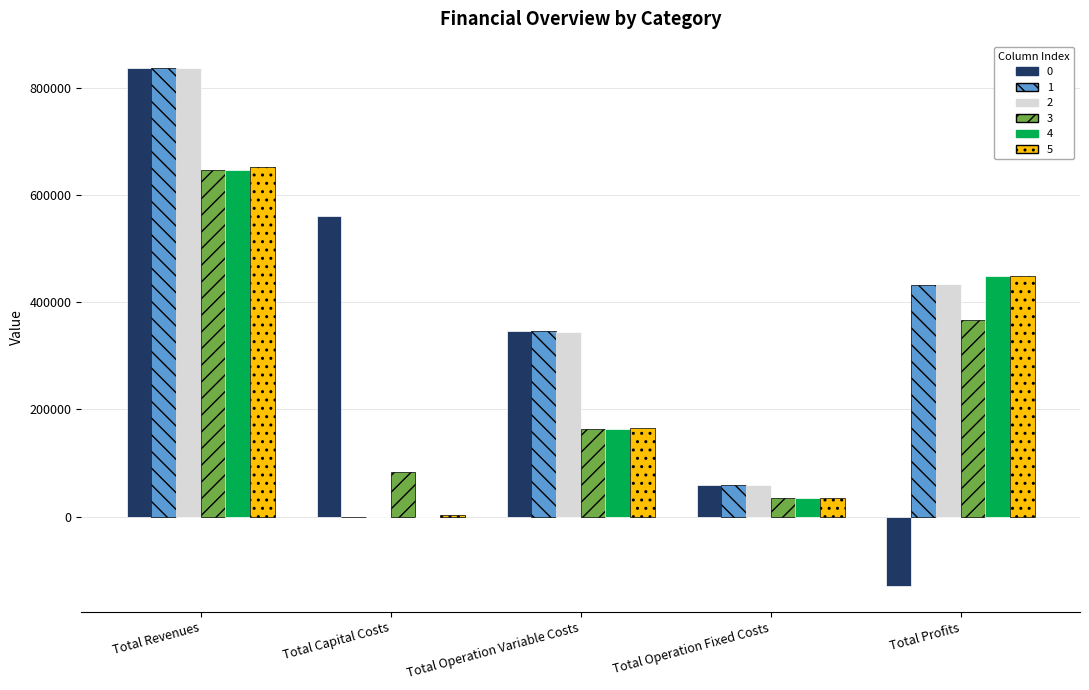

Reading left to right, list all the values displayed in this chart.

0: Total Revenues=838132.8	Total Capital Costs=561498.0	Total Operation Variable Costs=346815.7	Total Operation Fixed Costs=59361.6	Total Profits=-129542.5
1: Total Revenues=838132.8	Total Capital Costs=0.0	Total Operation Variable Costs=345956.7	Total Operation Fixed Costs=59361.6	Total Profits=432814.5
2: Total Revenues=838132.8	Total Capital Costs=0.0	Total Operation Variable Costs=345096.4	Total Operation Fixed Costs=59361.6	Total Profits=433674.7
3: Total Revenues=647276.2	Total Capital Costs=82400.0	Total Operation Variable Costs=163601.2	Total Operation Fixed Costs=34393.1	Total Profits=366881.9
4: Total Revenues=647276.2	Total Capital Costs=0.0	Total Operation Variable Costs=162935.0	Total Operation Fixed Costs=34393.1	Total Profits=449948.1
5: Total Revenues=653358.4	Total Capital Costs=2912.0	Total Operation Variable Costs=165705.8	Total Operation Fixed Costs=34842.0	Total Profits=449898.6